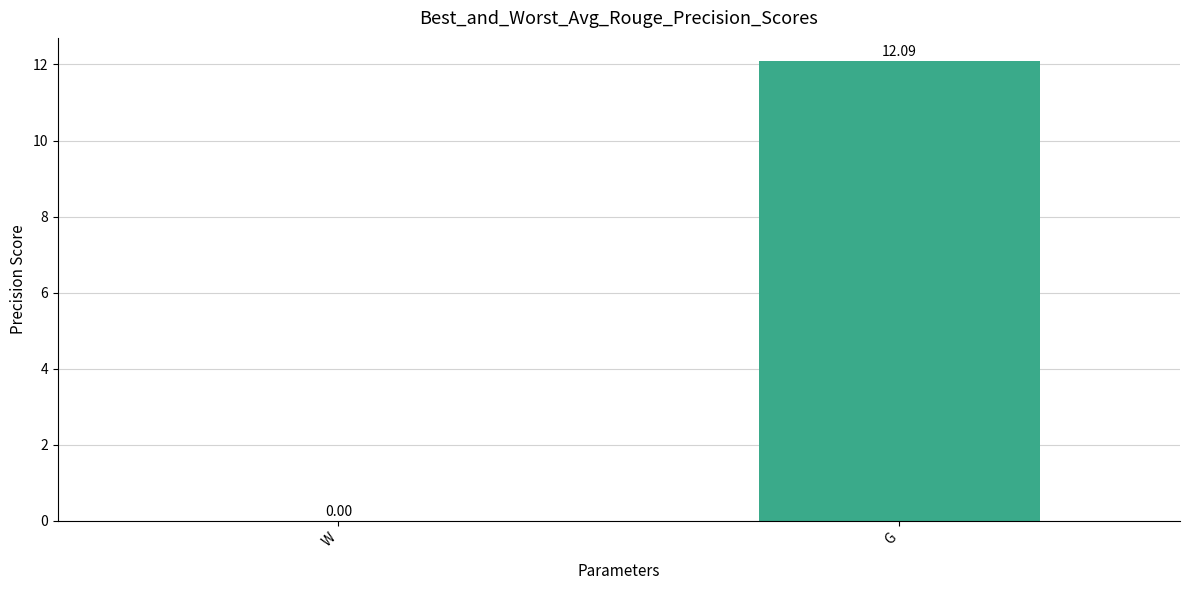

At which label does the data first exceed 12?

G